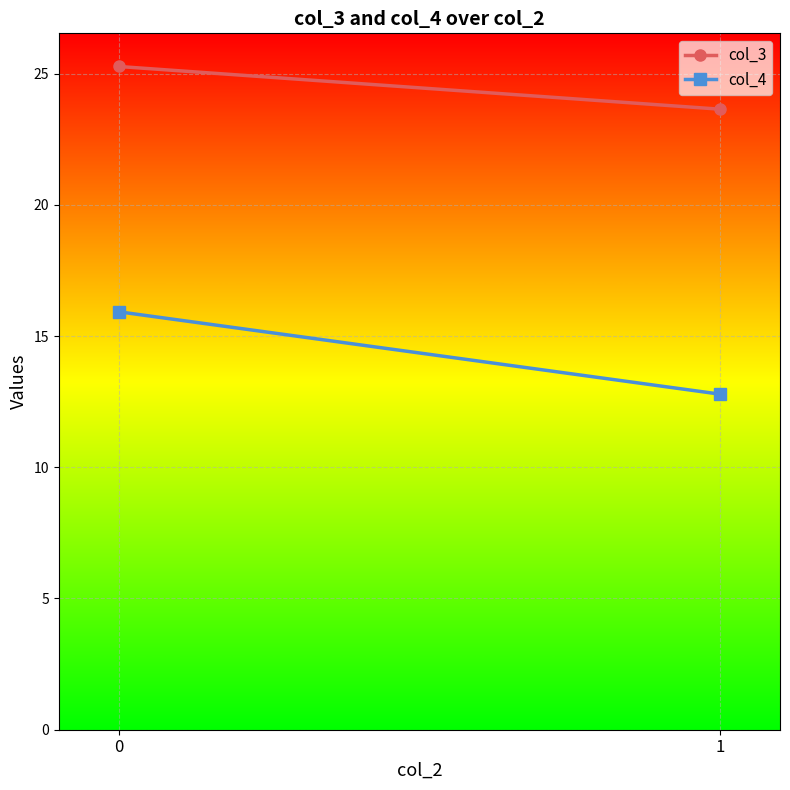

What is the approximate value of col_3 at 1?

23.6